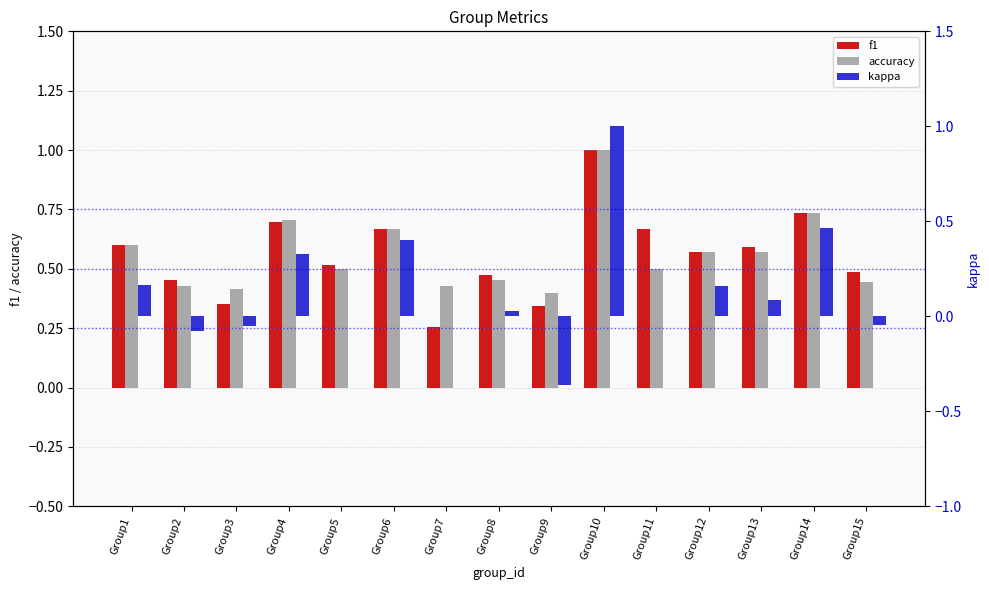

The value of f1 at Group6 is 1.1. True or false?

False